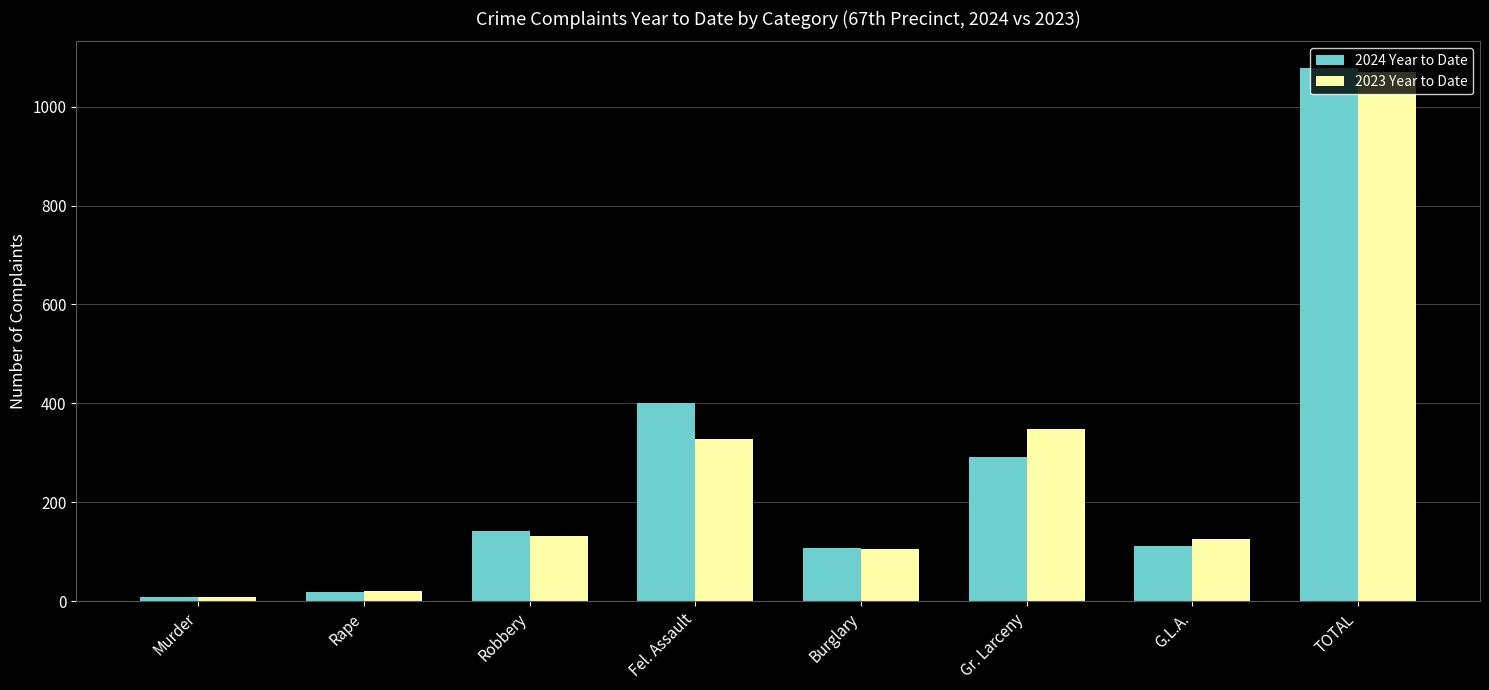

At which label is 2024 Year to Date closest to 543?

Fel. Assault